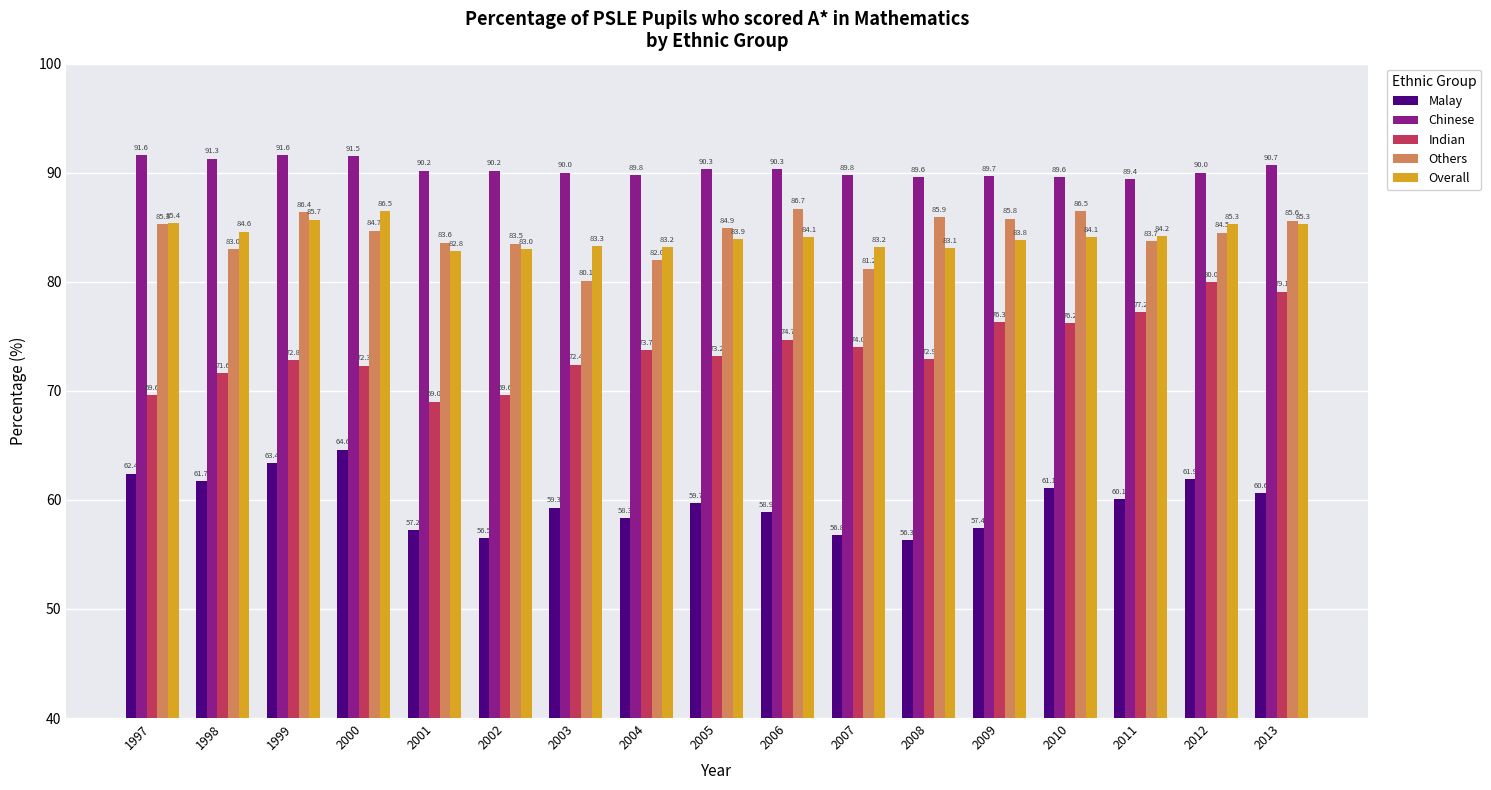

At how many categories does at least one series exceed 63?

17